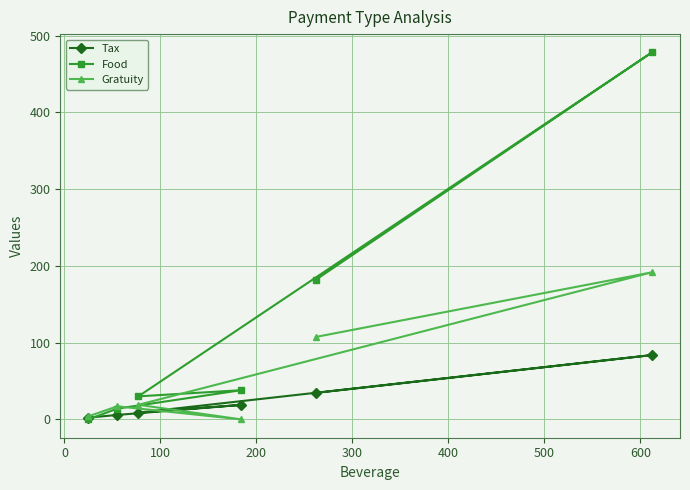

List the series in order of their peak value, lowest first.

Tax, Gratuity, Food